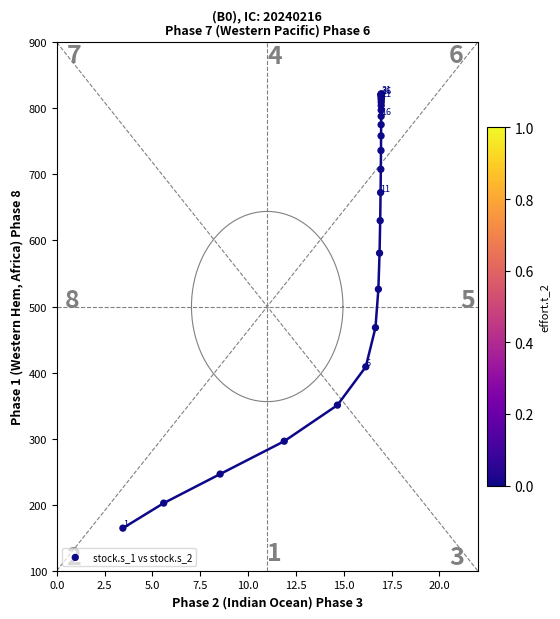

What Y value in the scatter plot is closest to 493?

468.0